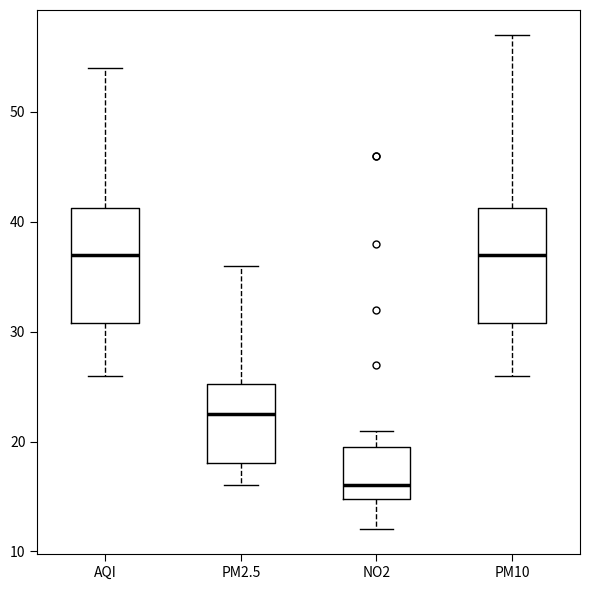

Which box's median line is the lowest?

NO2